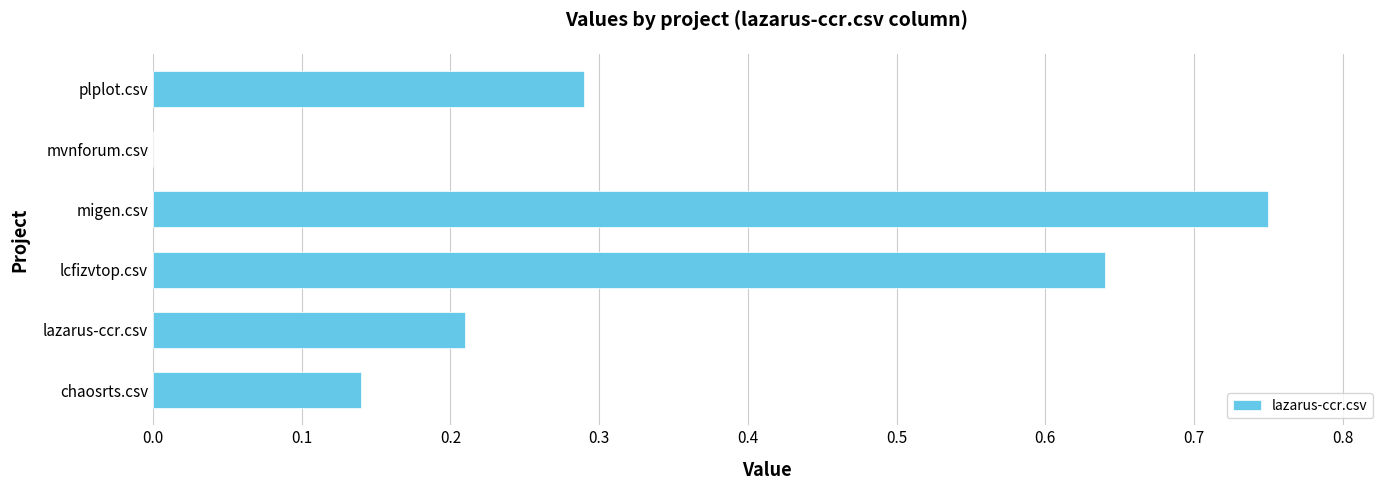

What is the sum of all values?

2.0